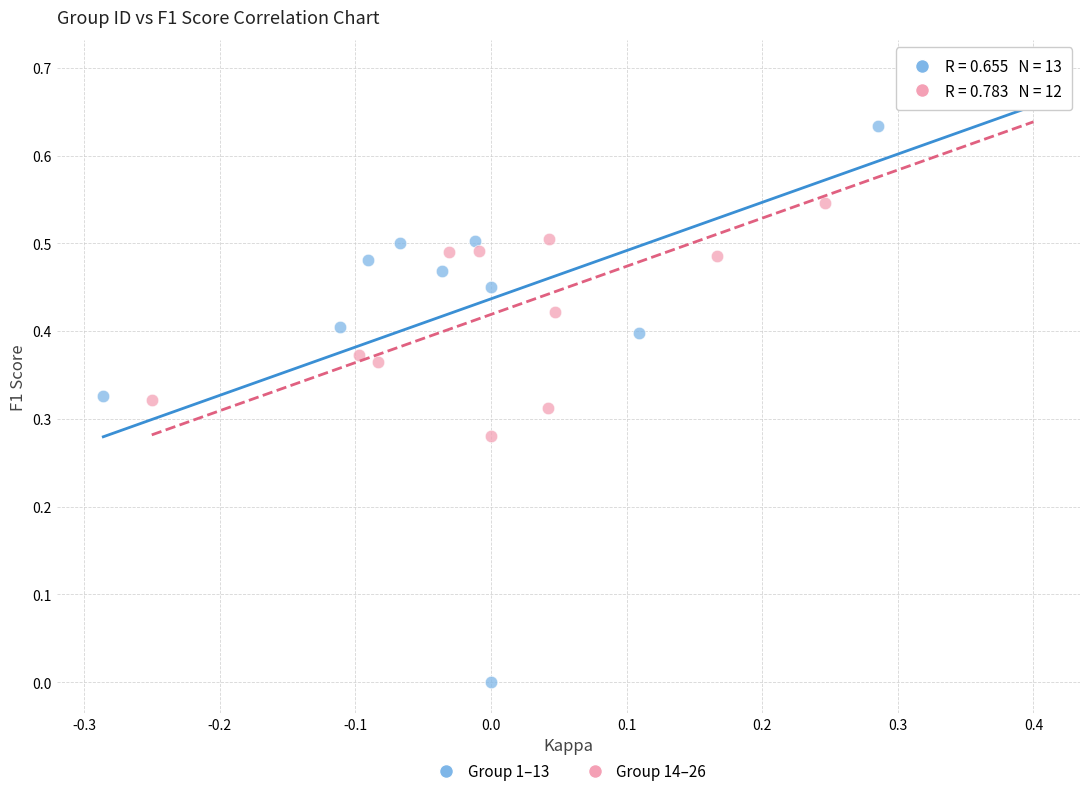

Which series has the largest Y range (max minus min)?

Group 1–13